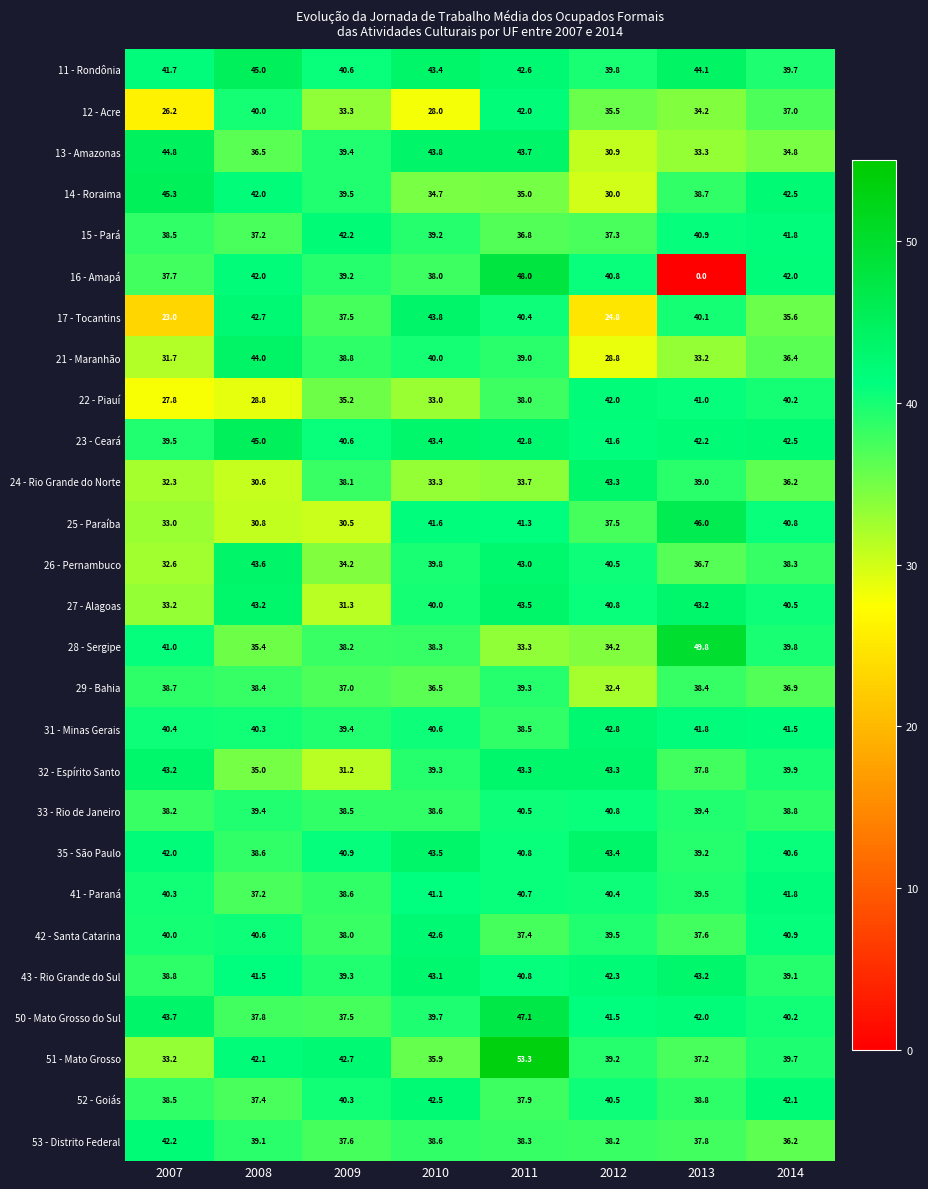

List the labels in order of 23 - Ceará value, largest first.

2008, 2010, 2011, 2014, 2013, 2012, 2009, 2007